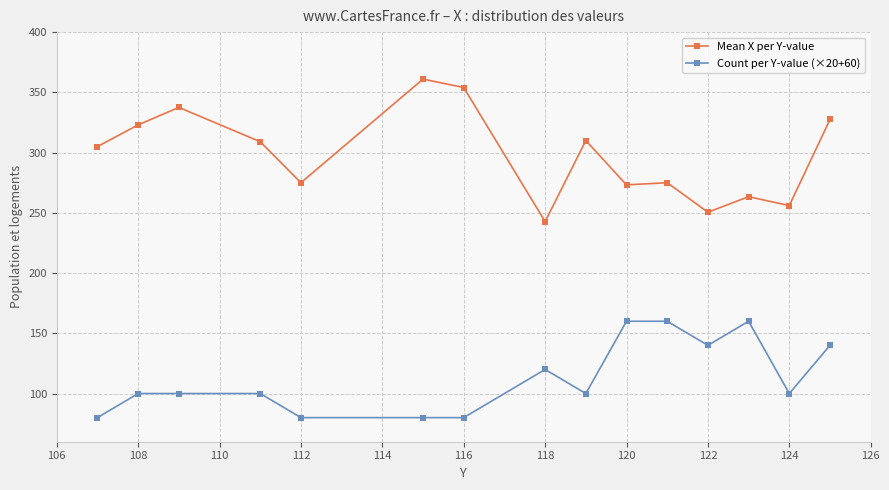

True or false: Count per Y-value (×20+60) has more than 0 points higher than both neighbors.

True